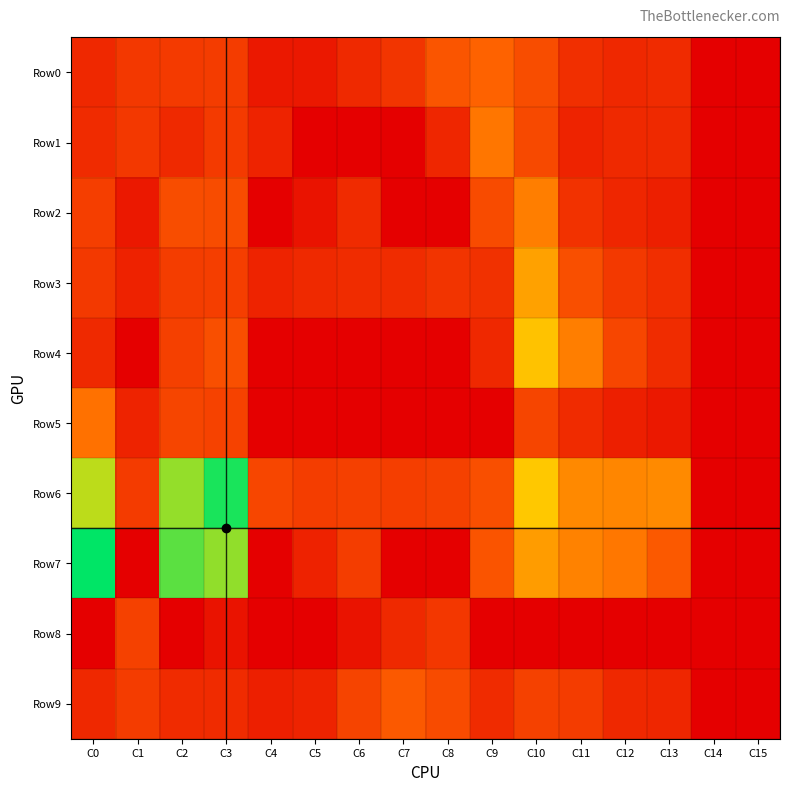

Reading left to right, list all the values displayed in this chart.

Row0: C0=8	C1=21	C2=23	C3=26	C4=2	C5=2	C6=9	C7=18	C8=68	C9=102	C10=52	C11=13	C12=8	C13=10	C14=0	C15=0
Row1: C0=10	C1=21	C2=9	C3=24	C4=6	C5=0	C6=0	C7=0	C8=7	C9=168	C10=44	C11=6	C12=9	C13=9	C14=0	C15=0
Row2: C0=29	C1=2	C2=52	C3=51	C4=0	C5=1	C6=10	C7=0	C8=0	C9=48	C10=199	C11=16	C12=7	C13=4	C14=0	C15=0
Row3: C0=22	C1=5	C2=27	C3=28	C4=6	C5=9	C6=11	C7=11	C8=17	C9=15	C10=378	C11=55	C12=22	C13=12	C14=0	C15=0
Row4: C0=9	C1=0	C2=30	C3=57	C4=0	C5=0	C6=0	C7=0	C8=0	C9=8	C10=612	C11=196	C12=40	C13=11	C14=0	C15=0
Row5: C0=148	C1=6	C2=38	C3=34	C4=0	C5=0	C6=0	C7=0	C8=0	C9=0	C10=38	C11=10	C12=4	C13=2	C14=0	C15=0
Row6: C0=1171	C1=25	C2=1412	C3=2382	C4=39	C5=27	C6=30	C7=28	C8=33	C9=57	C10=668	C11=246	C12=234	C13=250	C14=0	C15=0
Row7: C0=2627	C1=0	C2=1818	C3=1436	C4=0	C5=5	C6=27	C7=0	C8=0	C9=67	C10=345	C11=216	C12=174	C13=80	C14=0	C15=0
Row8: C0=0	C1=32	C2=0	C3=1	C4=0	C5=0	C6=1	C7=9	C8=20	C9=0	C10=0	C11=0	C12=0	C13=0	C14=0	C15=0
Row9: C0=8	C1=26	C2=10	C3=10	C4=4	C5=6	C6=37	C7=80	C8=48	C9=10	C10=32	C11=26	C12=8	C13=7	C14=0	C15=0